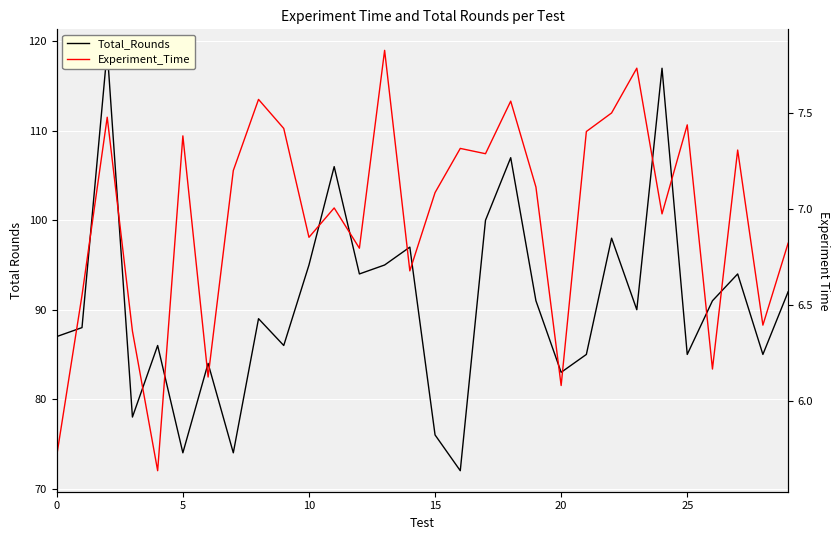

What is the difference between the second highest and minimum values in the Total_Rounds series?

45.0